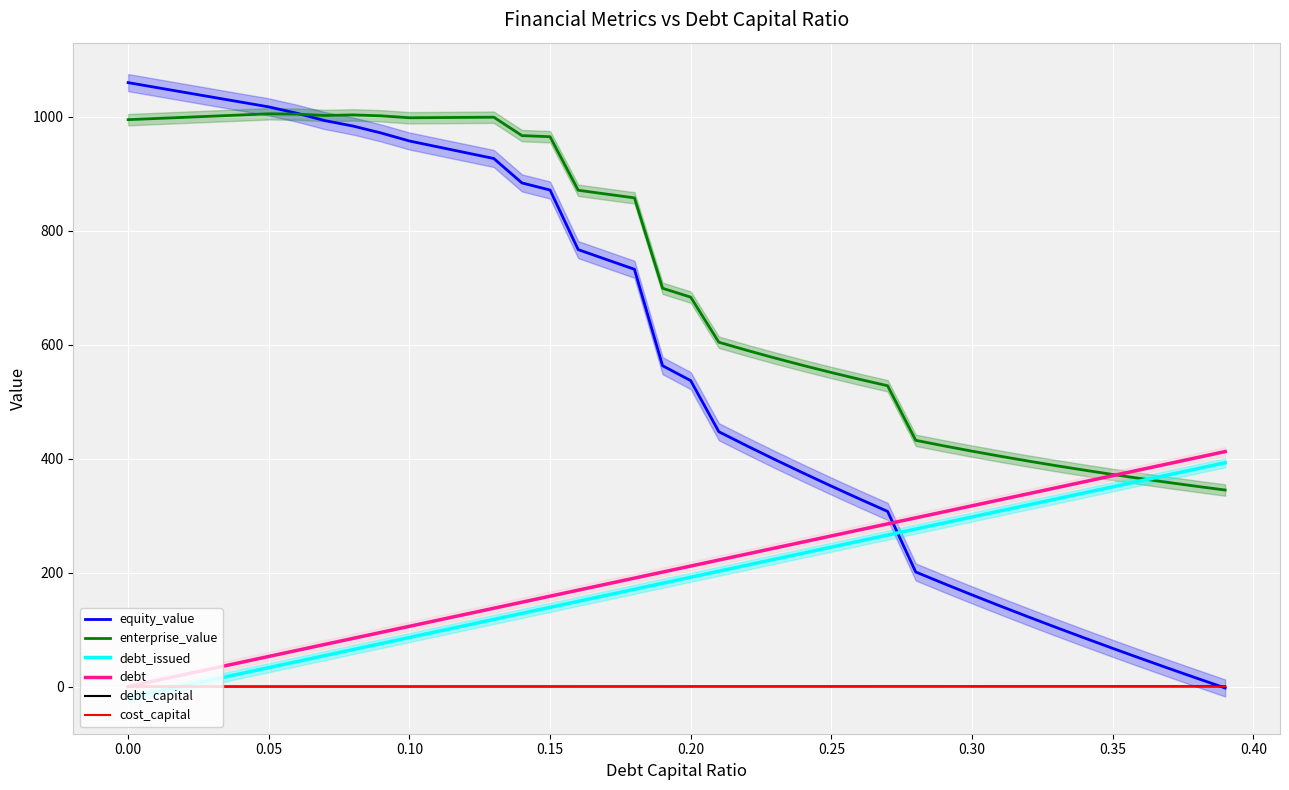

Which series ends up on top after the final intersection of debt_capital and equity_value?

debt_capital